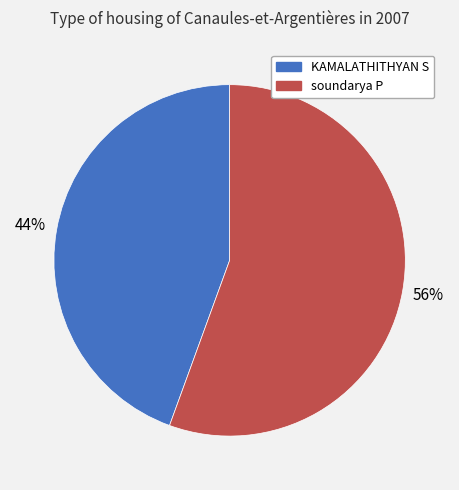

Between KAMALATHITHYAN S and soundarya P, which is larger?

soundarya P